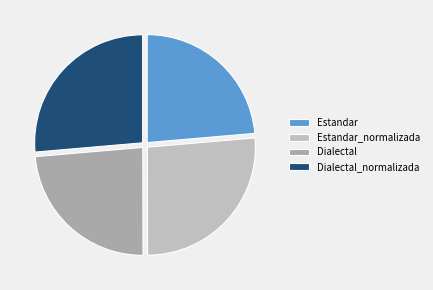

To the nearest percent, what is the average slice percentage?

25%